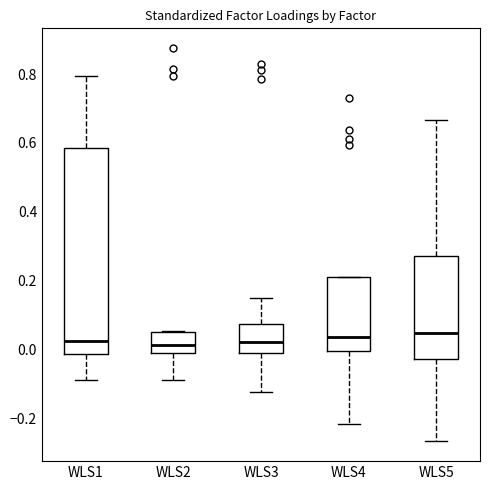

Where is the lower edge of the box for WLS4 on the y-axis? The values are not printed on the chart, so give them approximately, as read against the axis.

0.00